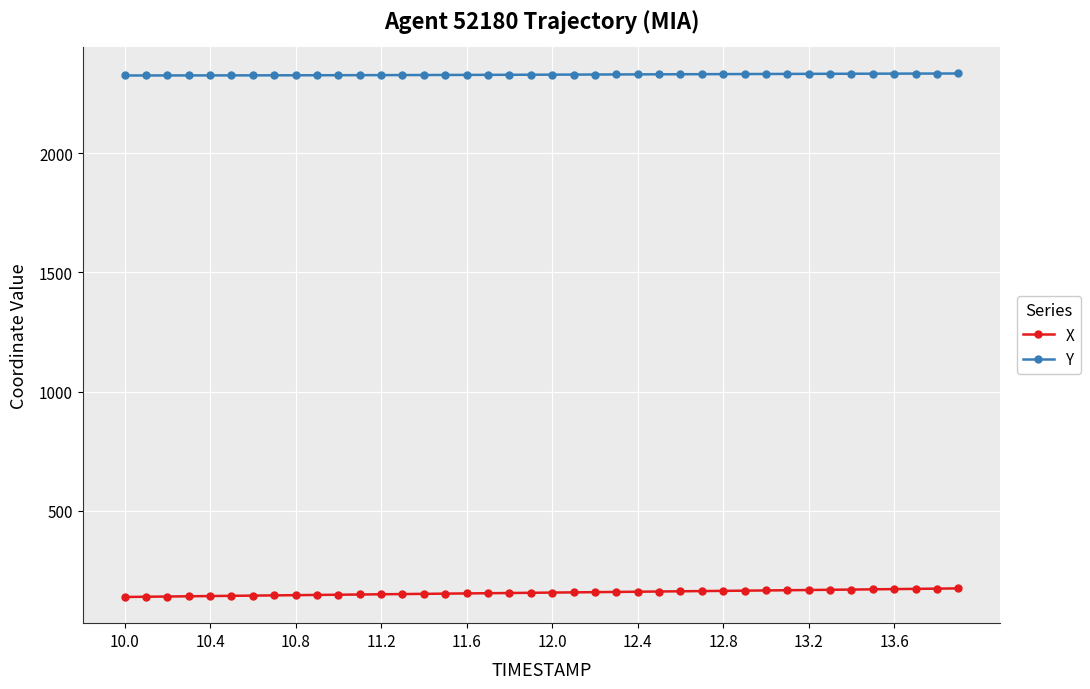

What is the value of the Y point at the 39th from the left?

2334.2